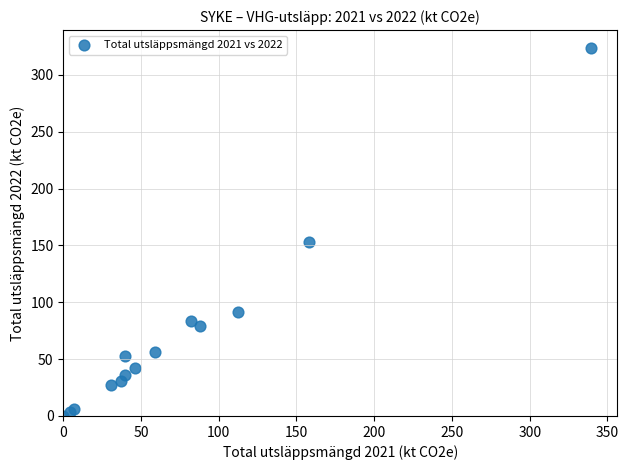

What Y value in the scatter plot is closest to 161?

153.2